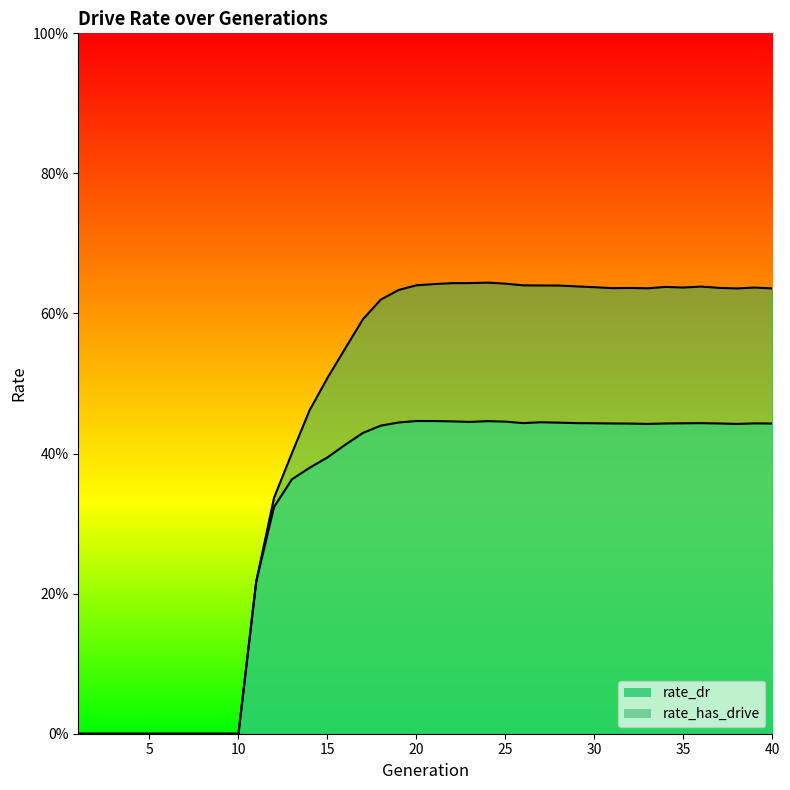

Which label corresponds to the smallest value in the chart?

1